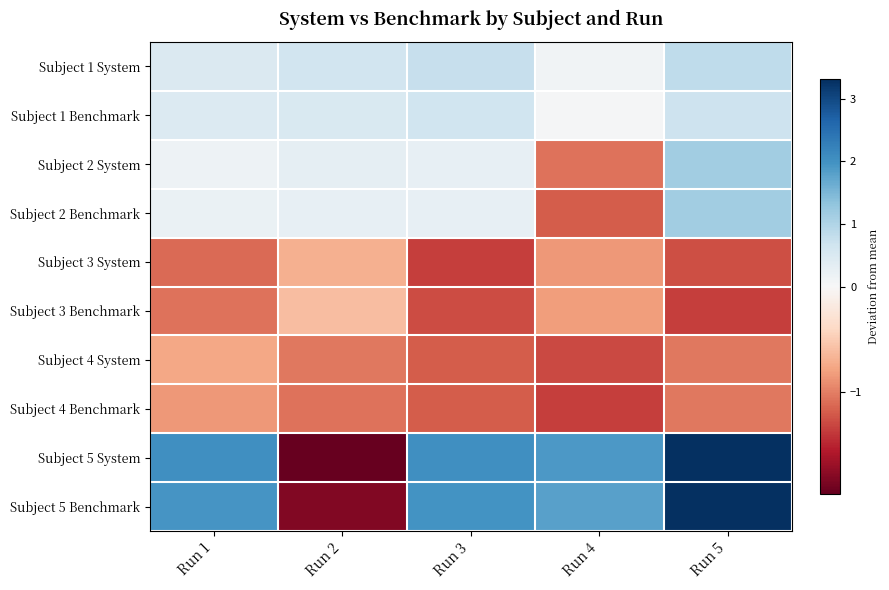

Reading left to right, extract all data points from this chart.

Subject 1 System: Run 1=0.5	Run 2=0.6	Run 3=0.8	Run 4=0.1	Run 5=0.8
Subject 1 Benchmark: Run 1=0.4	Run 2=0.5	Run 3=0.7	Run 4=0.0	Run 5=0.7
Subject 2 System: Run 1=0.2	Run 2=0.3	Run 3=0.3	Run 4=-1.1	Run 5=1.1
Subject 2 Benchmark: Run 1=0.2	Run 2=0.3	Run 3=0.3	Run 4=-1.2	Run 5=1.1
Subject 3 System: Run 1=-1.1	Run 2=-0.7	Run 3=-1.4	Run 4=-0.9	Run 5=-1.3
Subject 3 Benchmark: Run 1=-1.1	Run 2=-0.6	Run 3=-1.3	Run 4=-0.8	Run 5=-1.4
Subject 4 System: Run 1=-0.8	Run 2=-1.0	Run 3=-1.2	Run 4=-1.3	Run 5=-1.0
Subject 4 Benchmark: Run 1=-0.9	Run 2=-1.1	Run 3=-1.2	Run 4=-1.4	Run 5=-1.0
Subject 5 System: Run 1=2.0	Run 2=-2.0	Run 3=2.0	Run 4=1.9	Run 5=3.3
Subject 5 Benchmark: Run 1=1.9	Run 2=-1.8	Run 3=2.0	Run 4=1.8	Run 5=3.3